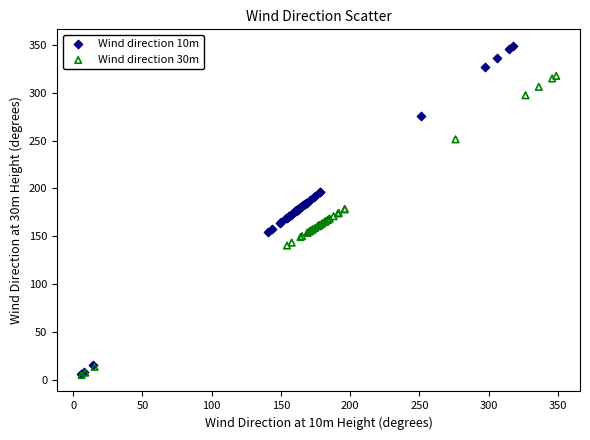

What are all the series names shown in the legend?

Wind direction 10m, Wind direction 30m